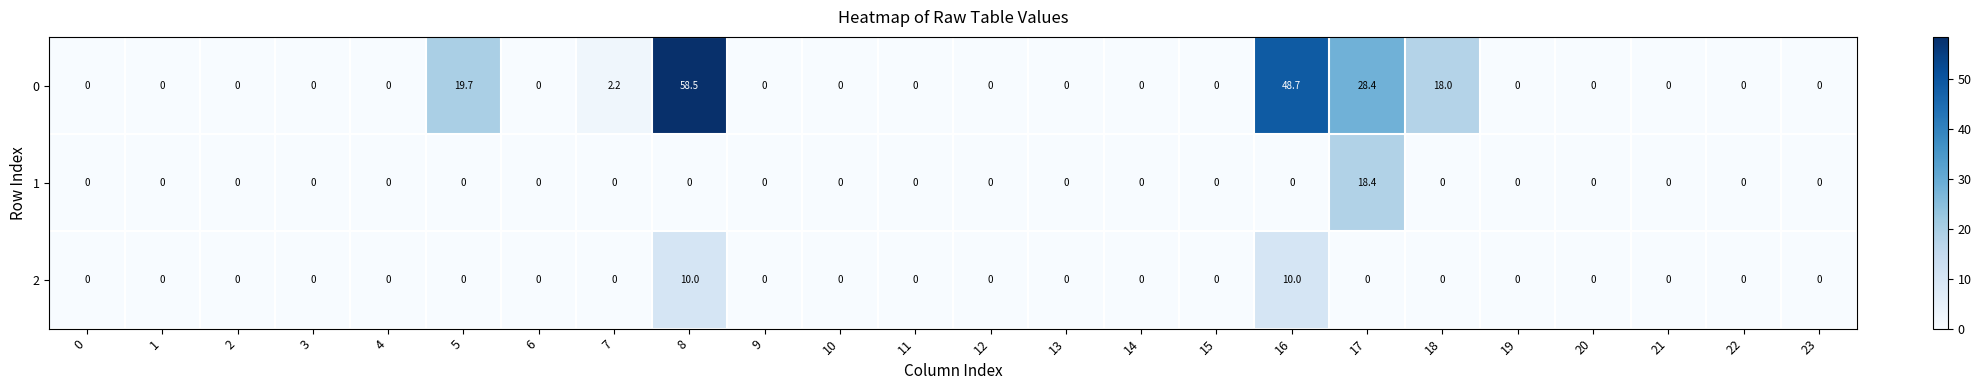

Rank the series by their maximum value, from highest to lowest.

0, 1, 2